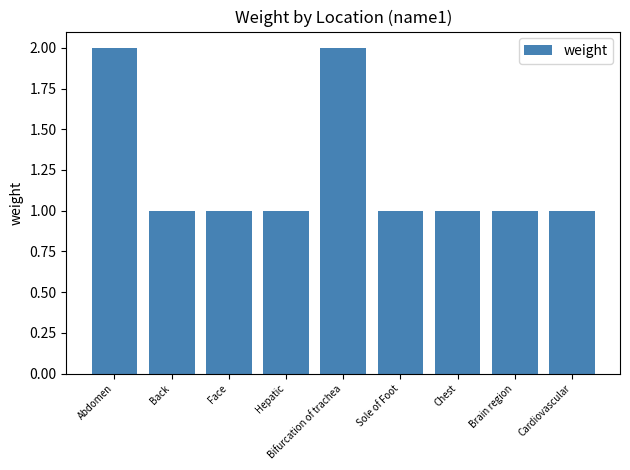

Does the chart contain stacked bars?

No